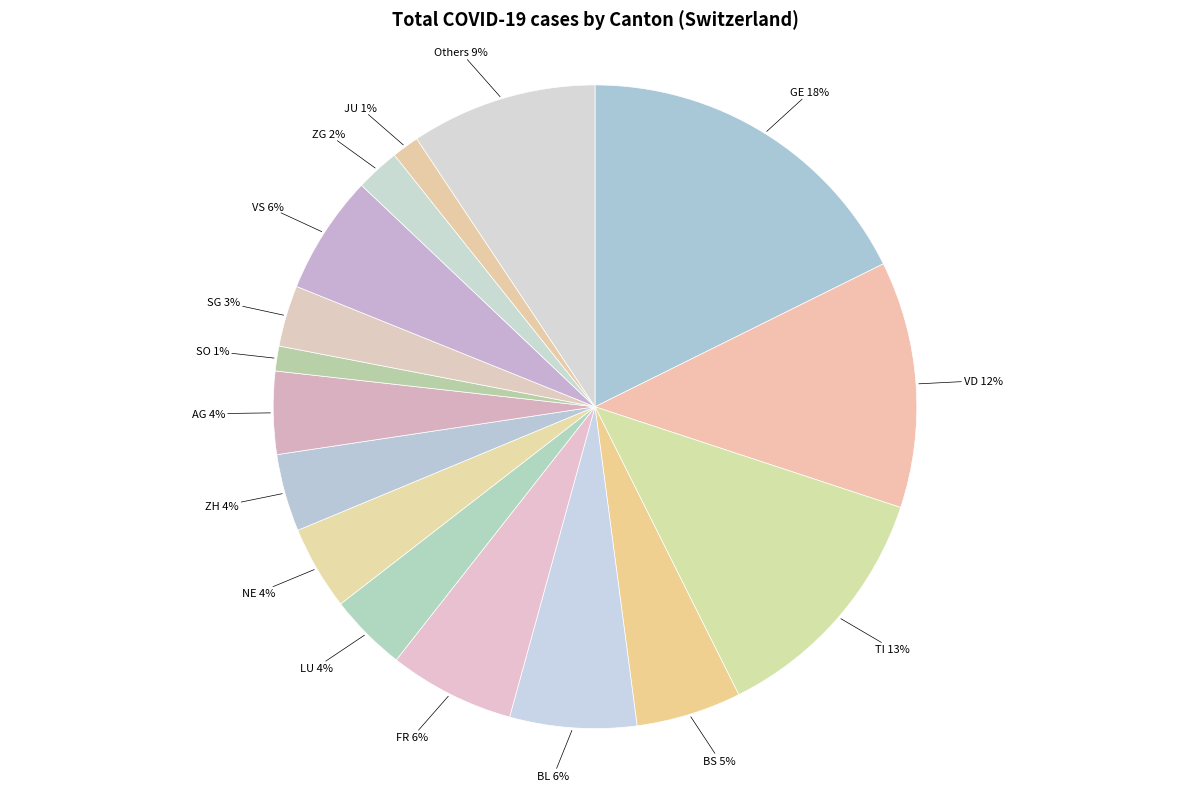

Does any single category account for the majority?

No